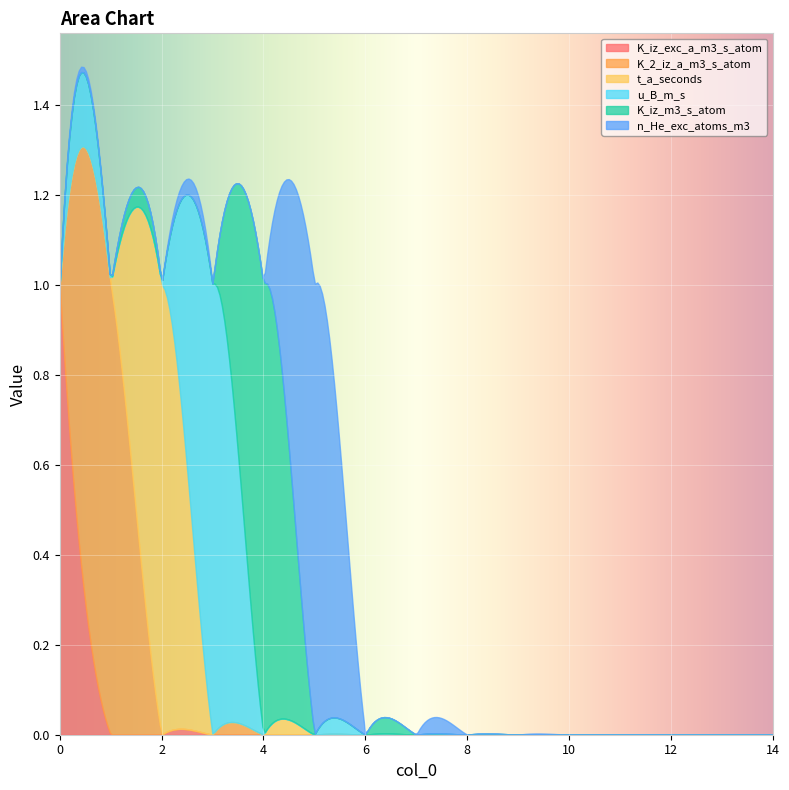

At which category does K_iz_m3_s_atom reach its first local peak?

4